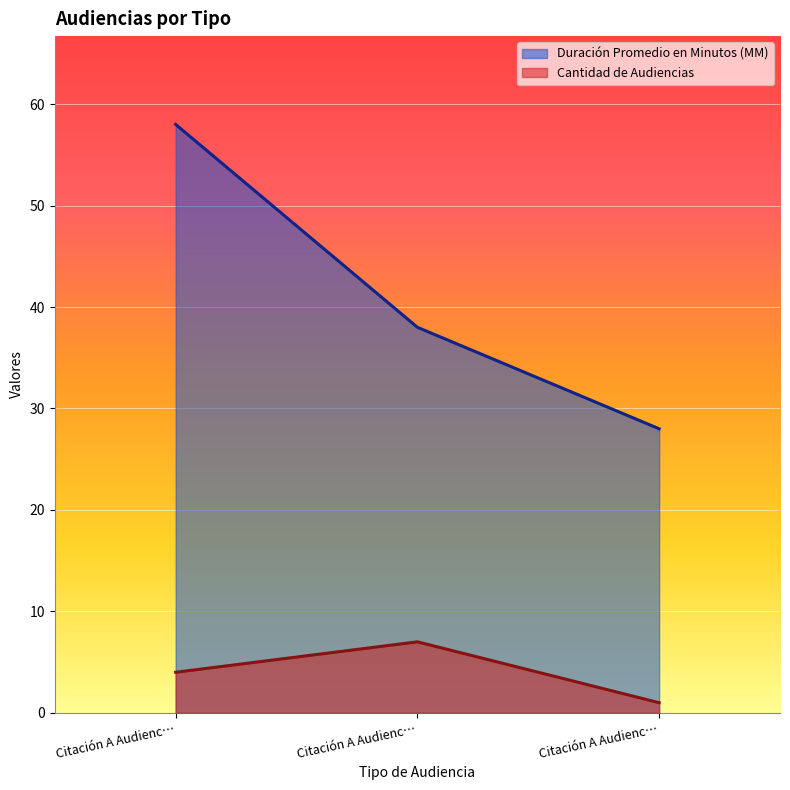

What is the value of the Cantidad de Audiencias point at the 3rd from the left?

1